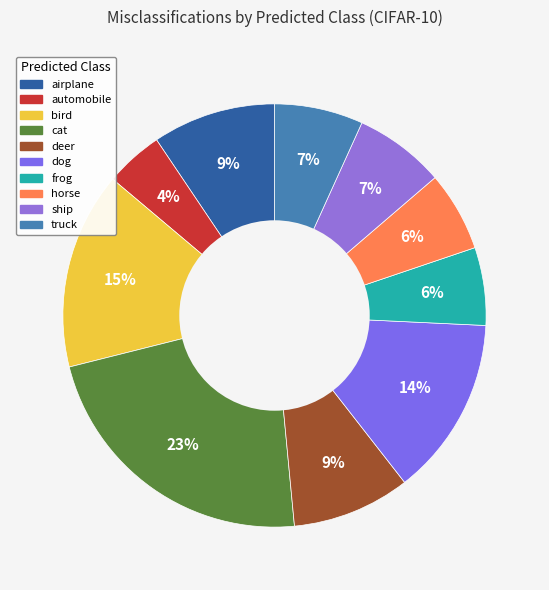

Is there a majority slice in this chart?

No